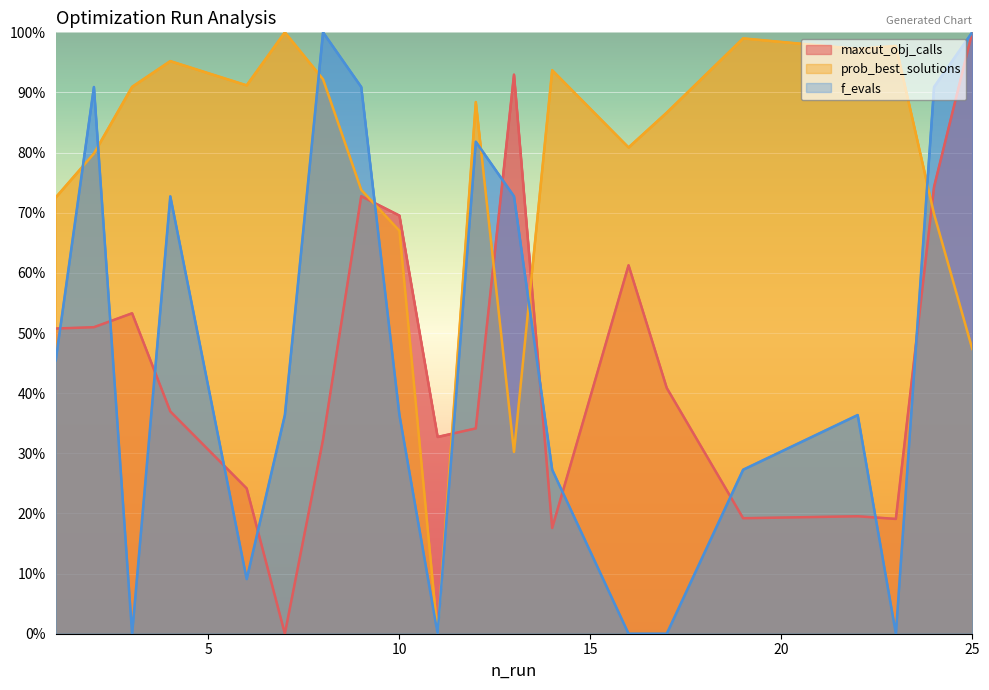

Which label corresponds to the smallest value in the chart?

7